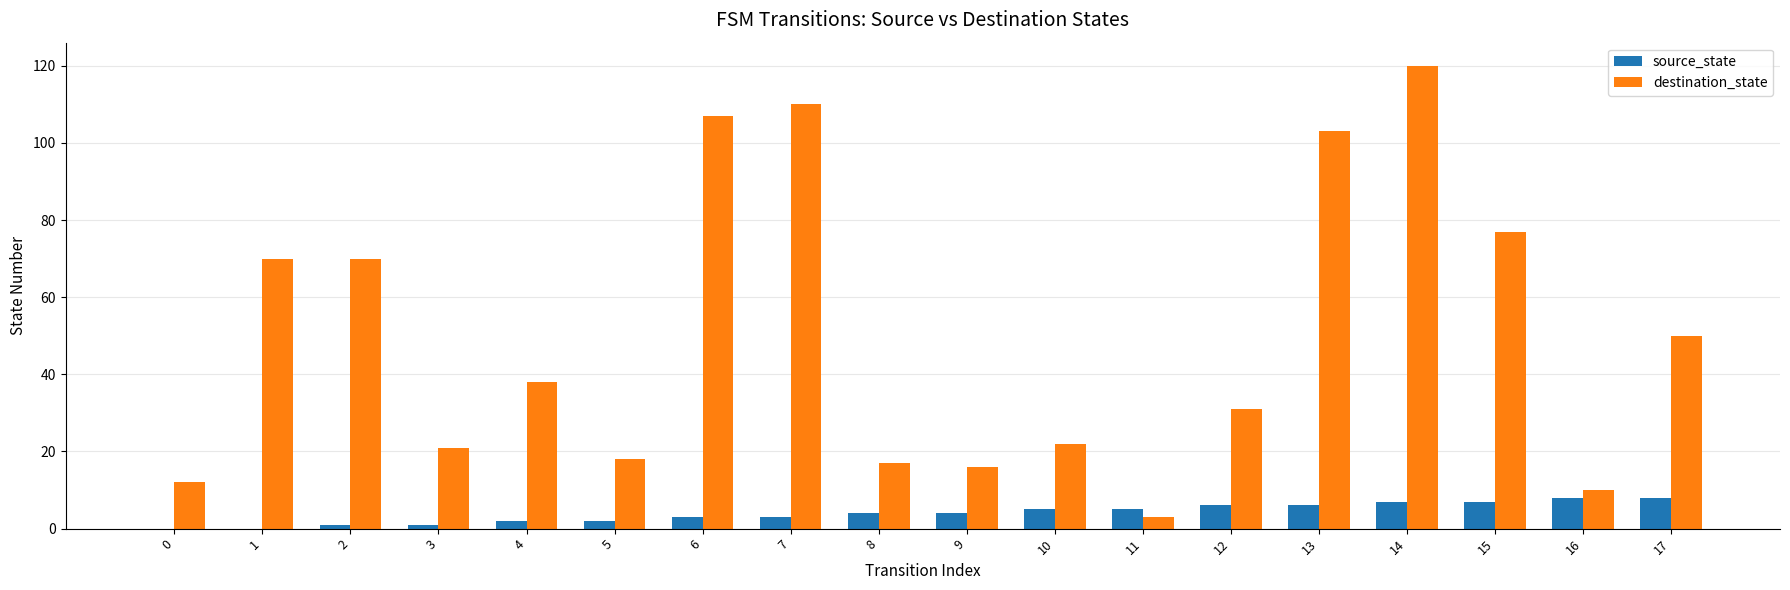

Which series changed the most between 3 and 11?

destination_state